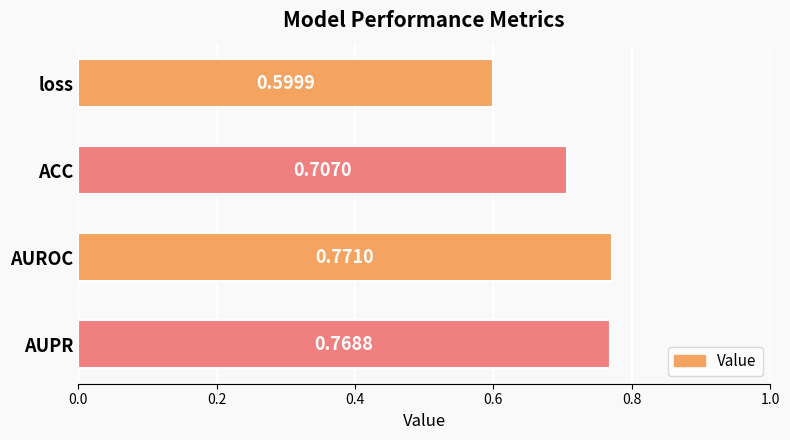

List the labels in order of value, largest first.

AUROC, AUPR, ACC, loss